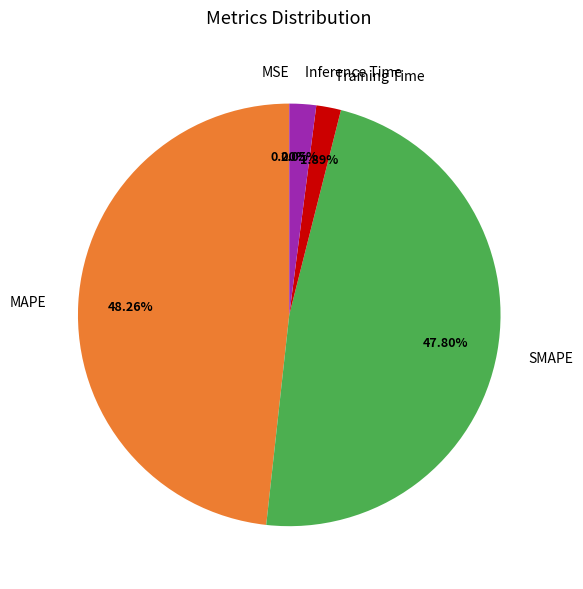

Is there any slice that represents more than half of the pie?

No